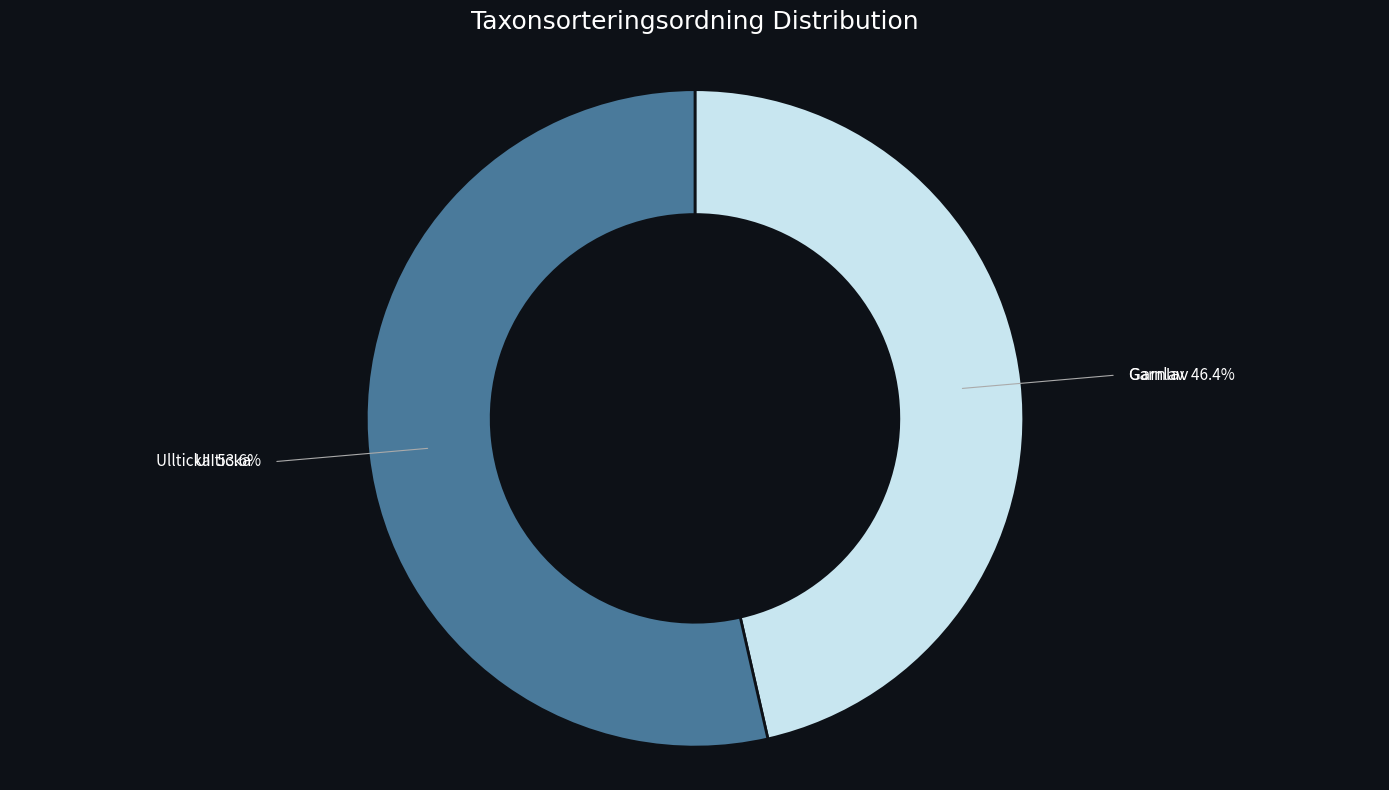

What is the majority slice?

Ullticka